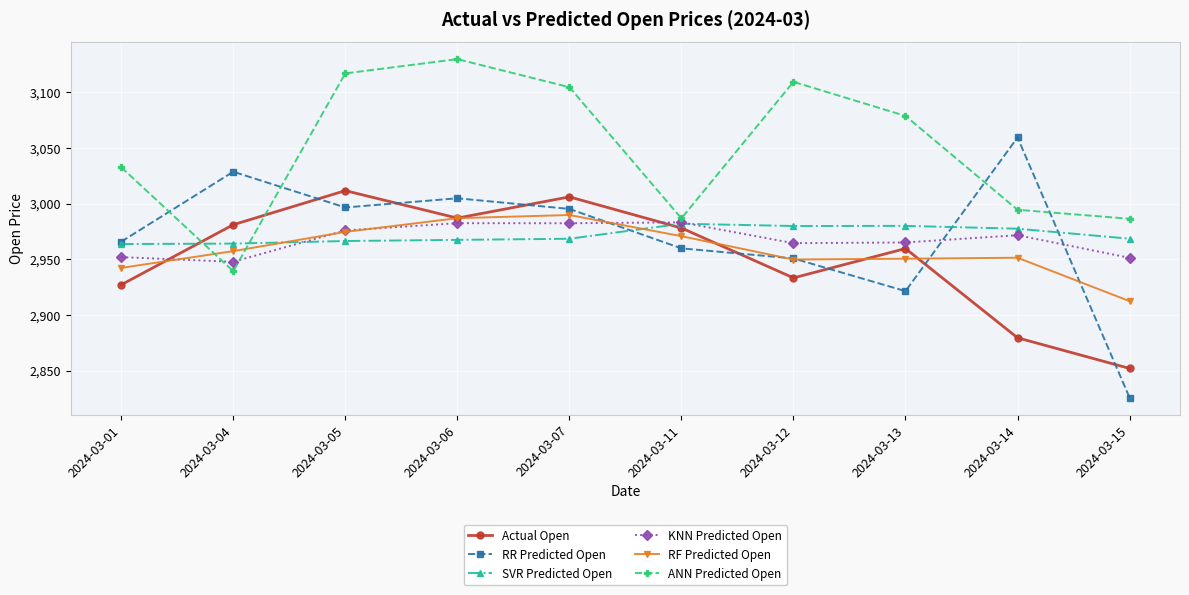

Does the chart display data point markers on the line(s)?

Yes